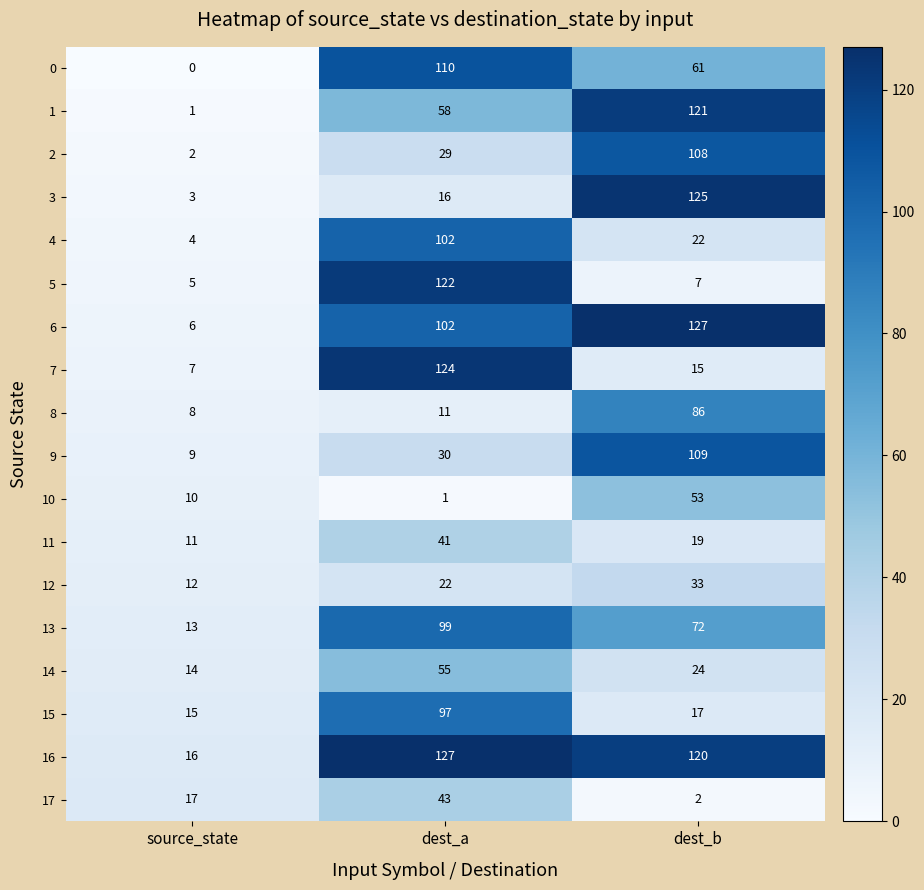

What is the greatest value displayed?

127